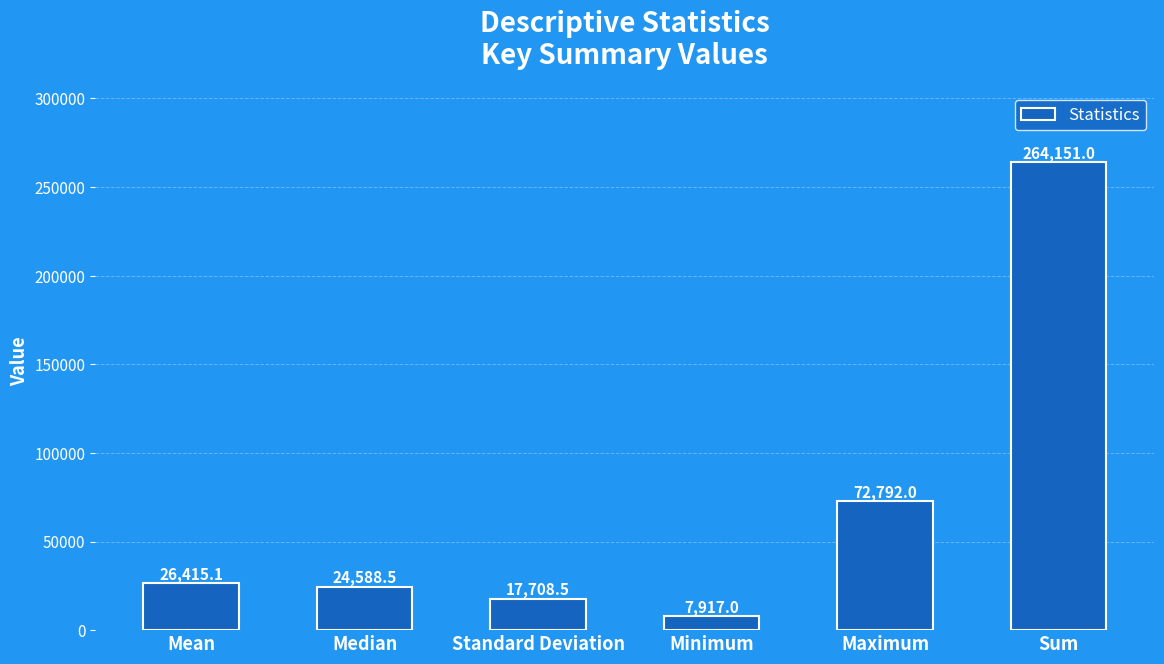

At which label is the value closest to 136034?

Maximum